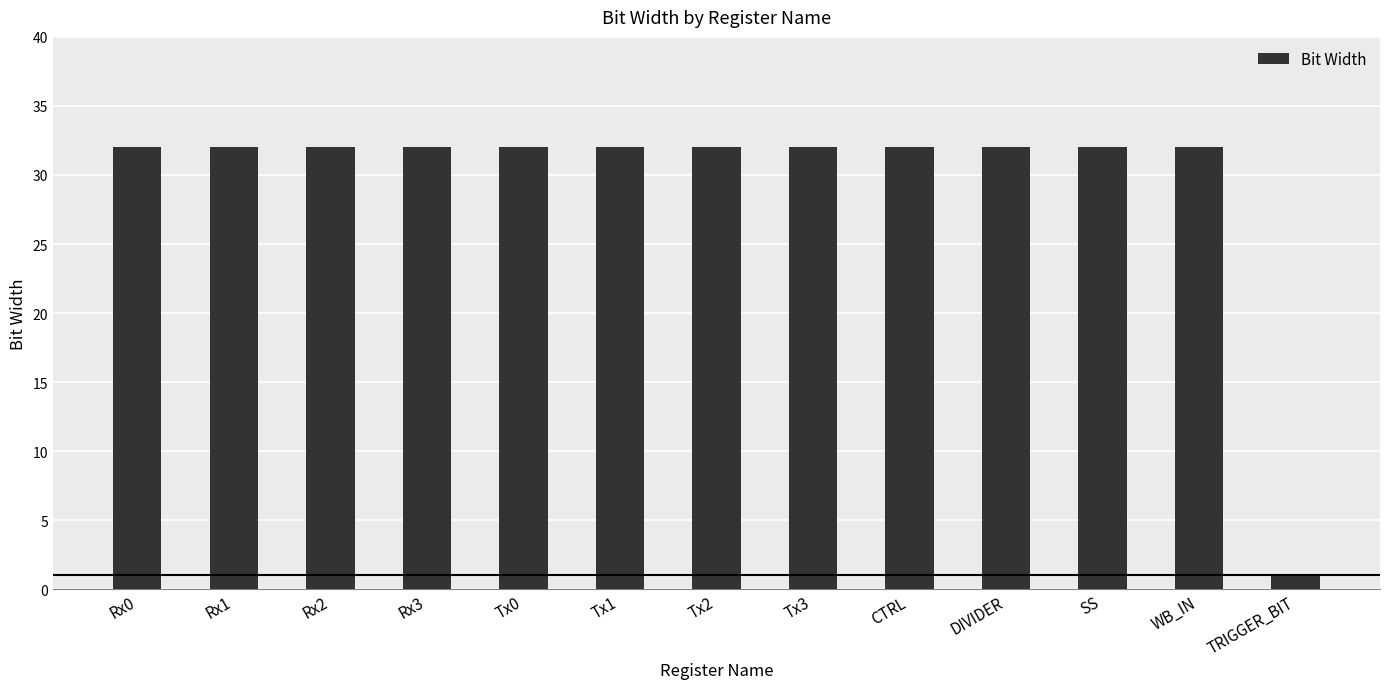

Which has a higher value, TRIGGER_BIT or Rx3?

Rx3